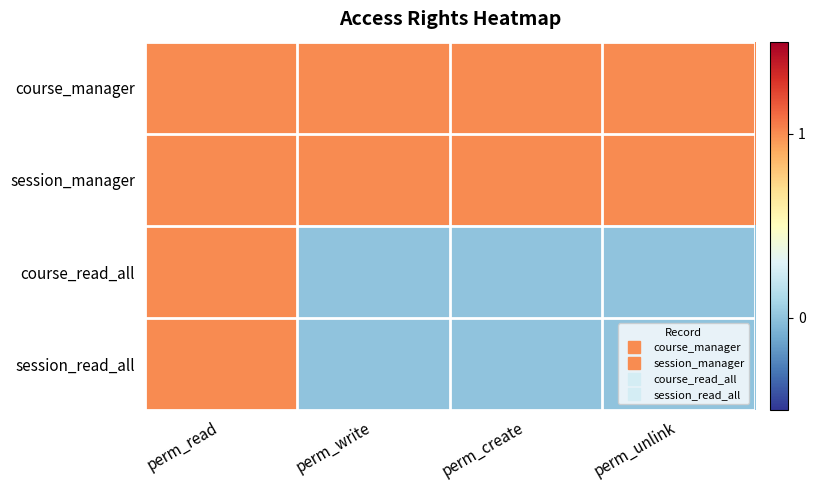

Reading left to right, what are all the values shown in this chart?

course_manager: perm_read=1	perm_write=1	perm_create=1	perm_unlink=1
session_manager: perm_read=1	perm_write=1	perm_create=1	perm_unlink=1
course_read_all: perm_read=1	perm_write=0	perm_create=0	perm_unlink=0
session_read_all: perm_read=1	perm_write=0	perm_create=0	perm_unlink=0